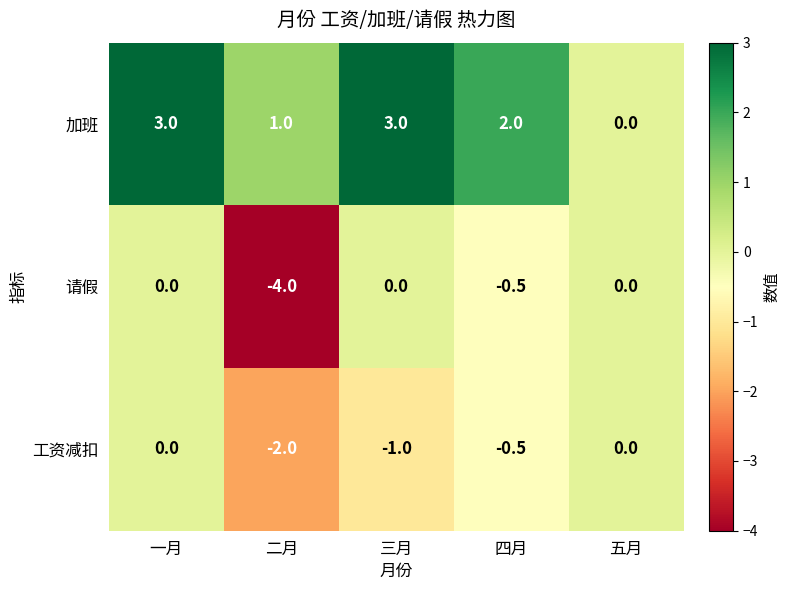

At which label does 请假 reach its minimum?

二月